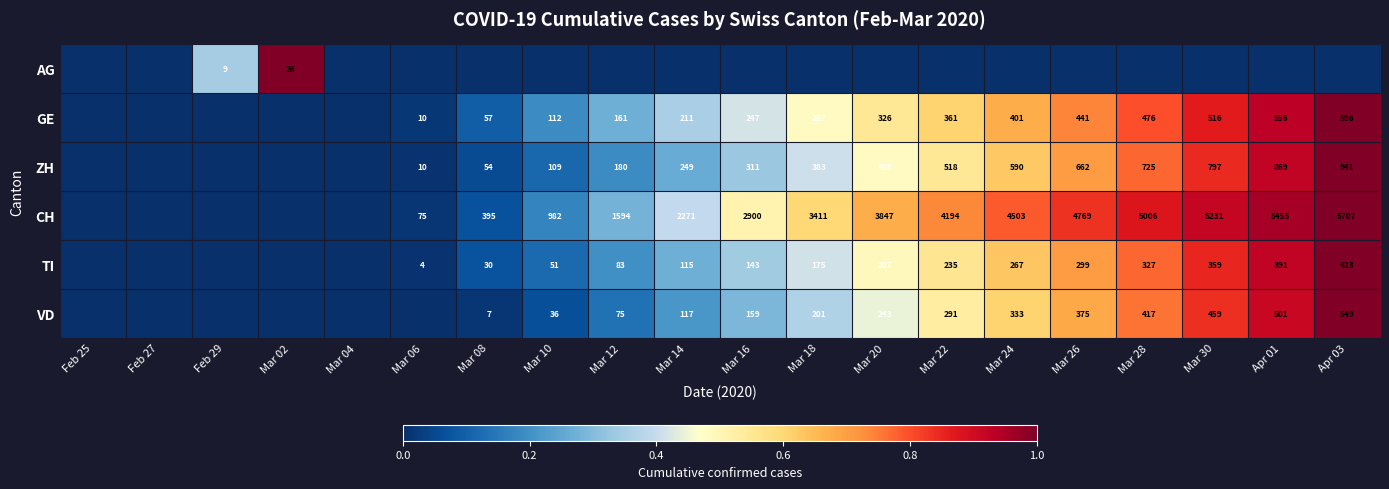

What is the difference between the GE values at Mar 16 and Mar 20?

79